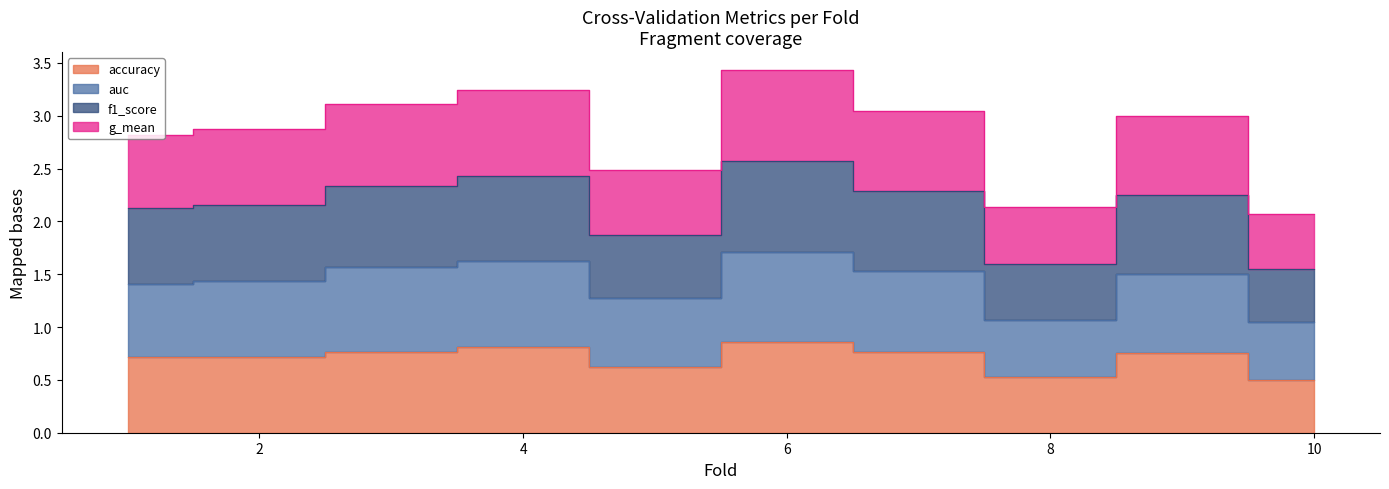

Reading left to right, extract all data points from this chart.

accuracy: 1=0.7	2=0.7	3=0.8	4=0.8	5=0.6	6=0.9	7=0.8	8=0.5	9=0.8	10=0.5
auc: 1=1.4	2=1.4	3=1.6	4=1.6	5=1.3	6=1.7	7=1.5	8=1.1	9=1.5	10=1.0
f1_score: 1=2.1	2=2.2	3=2.3	4=2.4	5=1.9	6=2.6	7=2.3	8=1.6	9=2.2	10=1.5
g_mean: 1=2.8	2=2.9	3=3.1	4=3.2	5=2.5	6=3.4	7=3.0	8=2.1	9=3.0	10=2.1